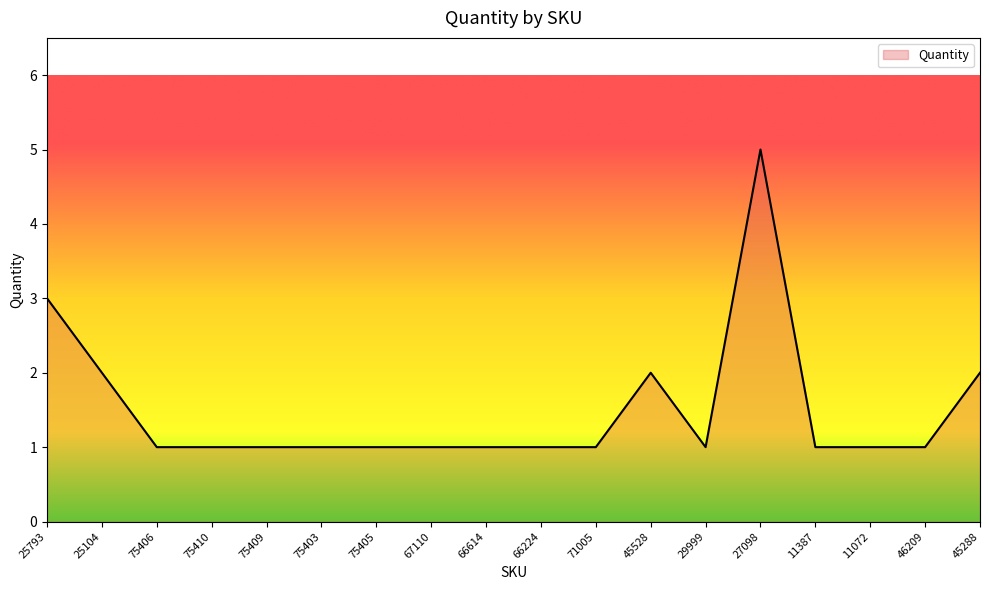

What is the average value?

2